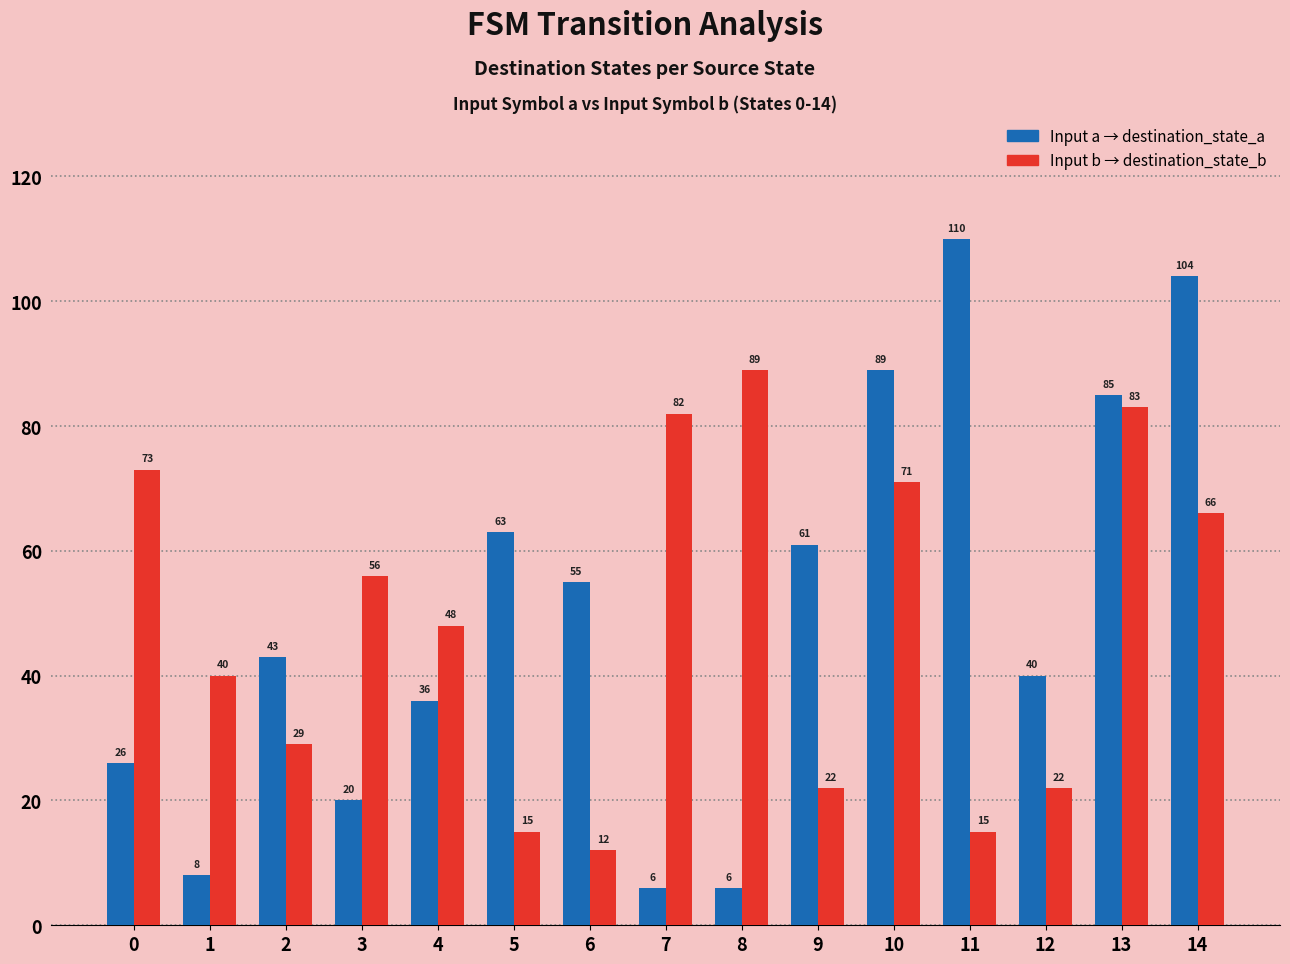

Which category has the highest value across all series?

11